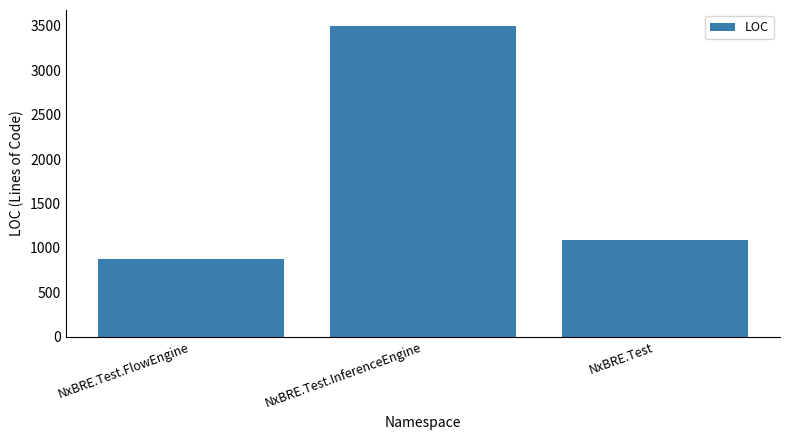

How many distinct data groups are displayed?

1